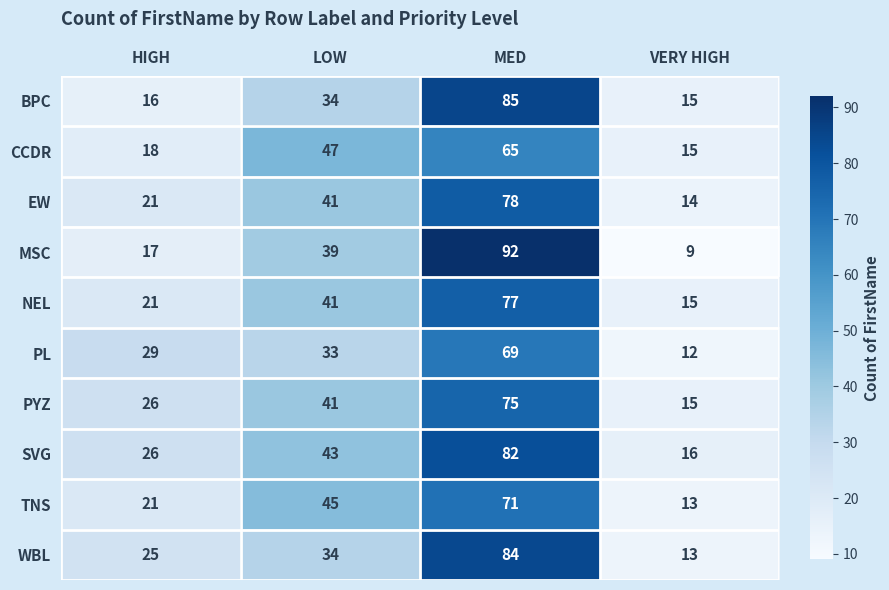

What is the average value of the BPC series?

38